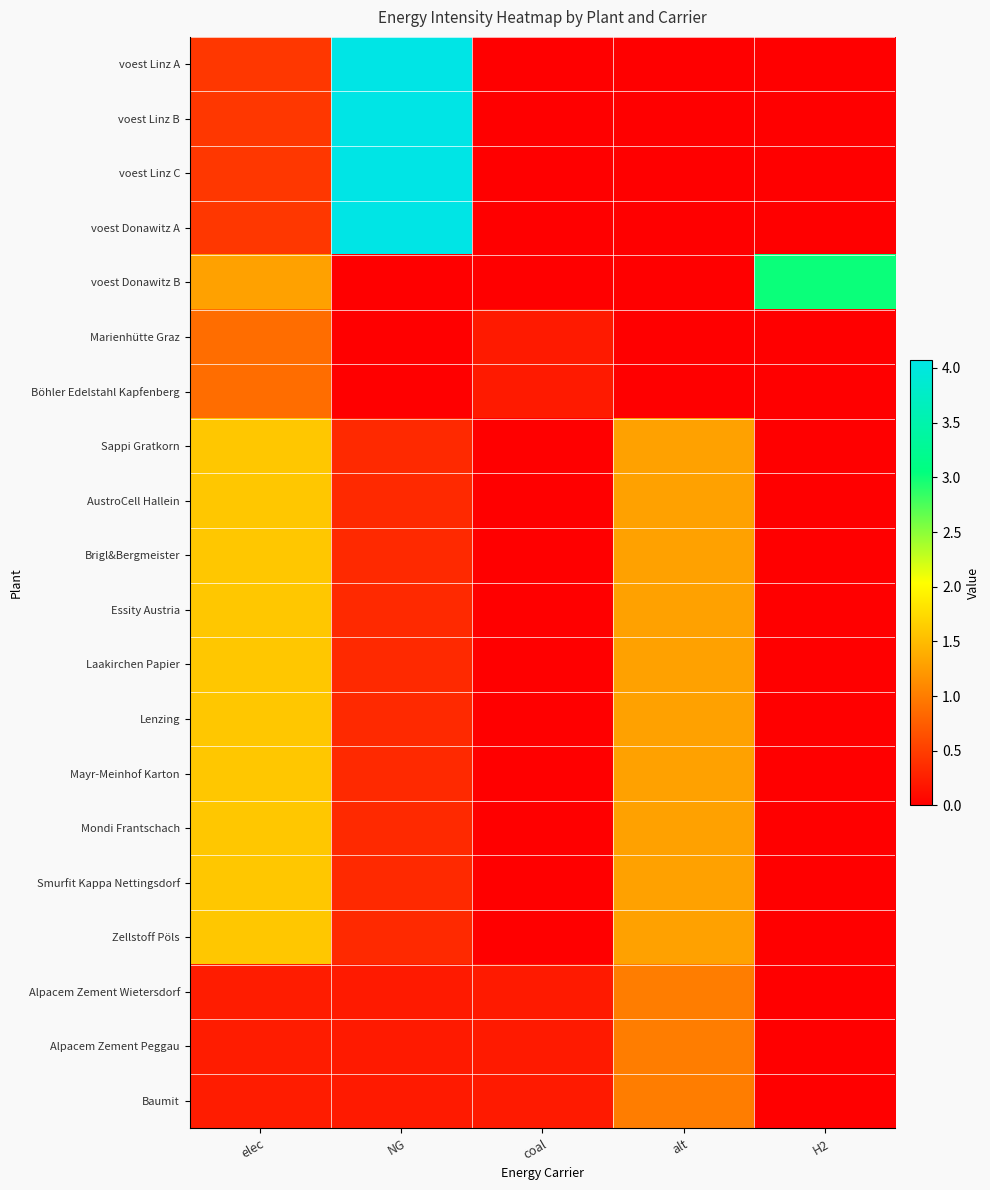

Between alt and H2, which series saw the biggest shift?

voest Donawitz B